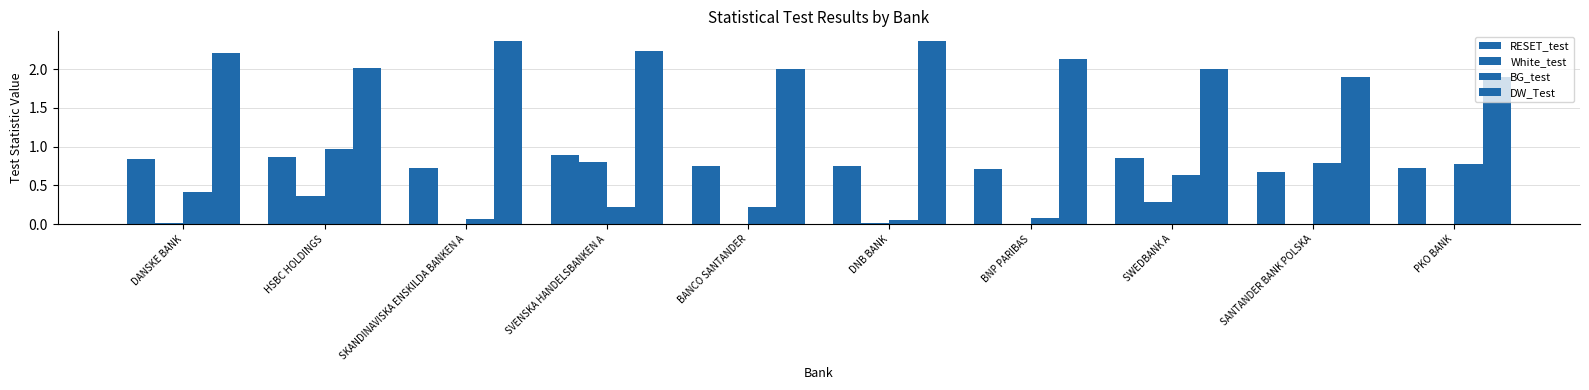

At SVENSKA HANDELSBANKEN A, list the series in order from smallest to largest.

BG_test, White_test, RESET_test, DW_Test